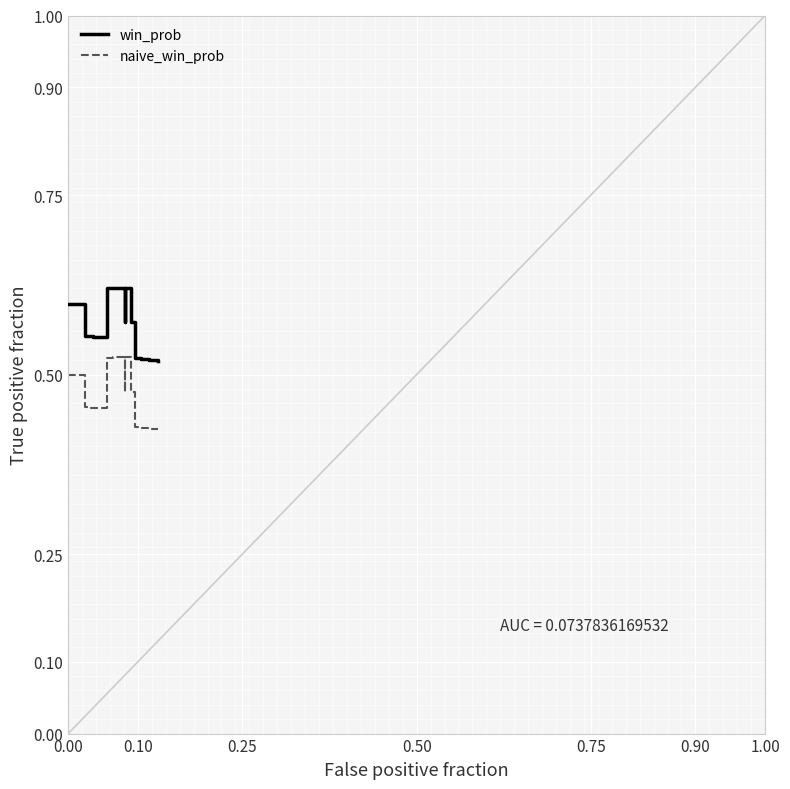

Does the chart display data point markers on the line(s)?

No